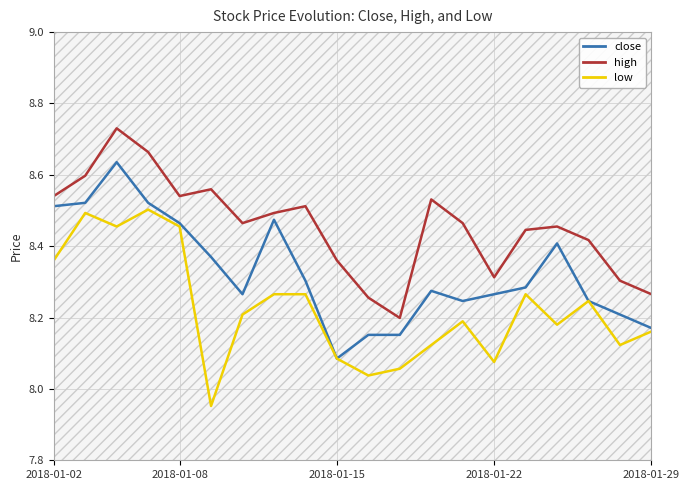

Rank the series by their average value, from highest to lowest.

high, close, low